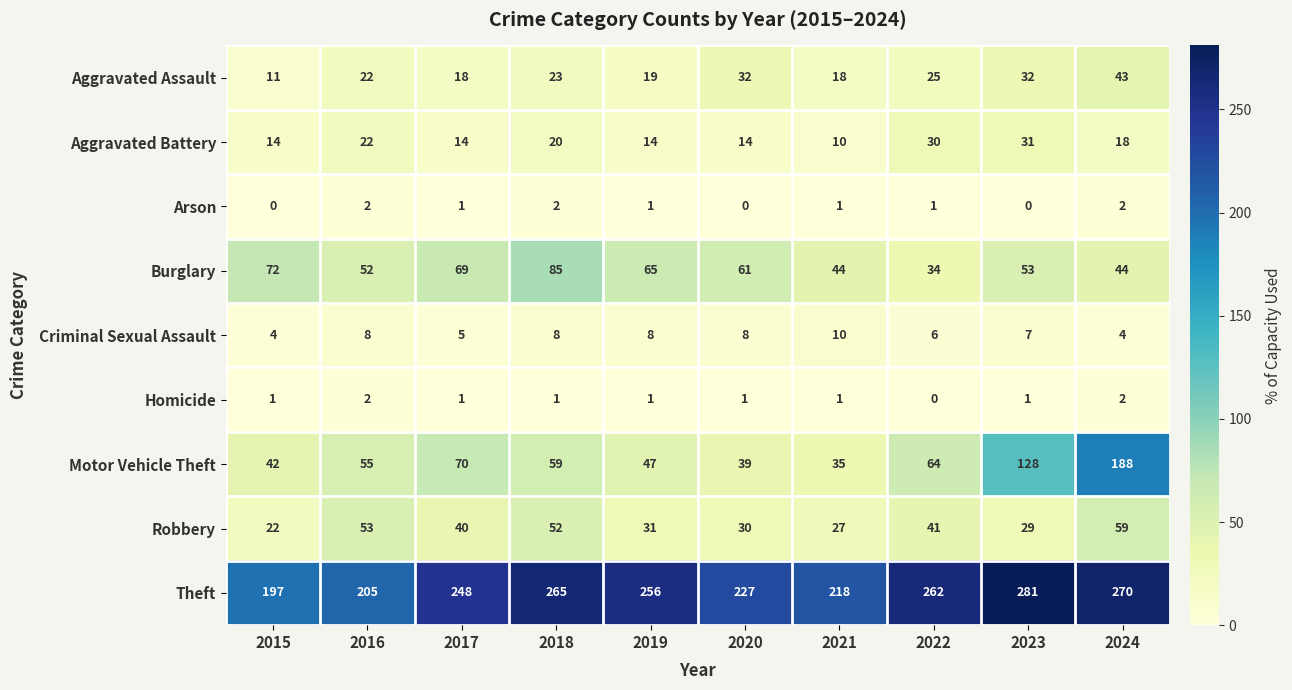

What is the lowest value of the Burglary series?

34